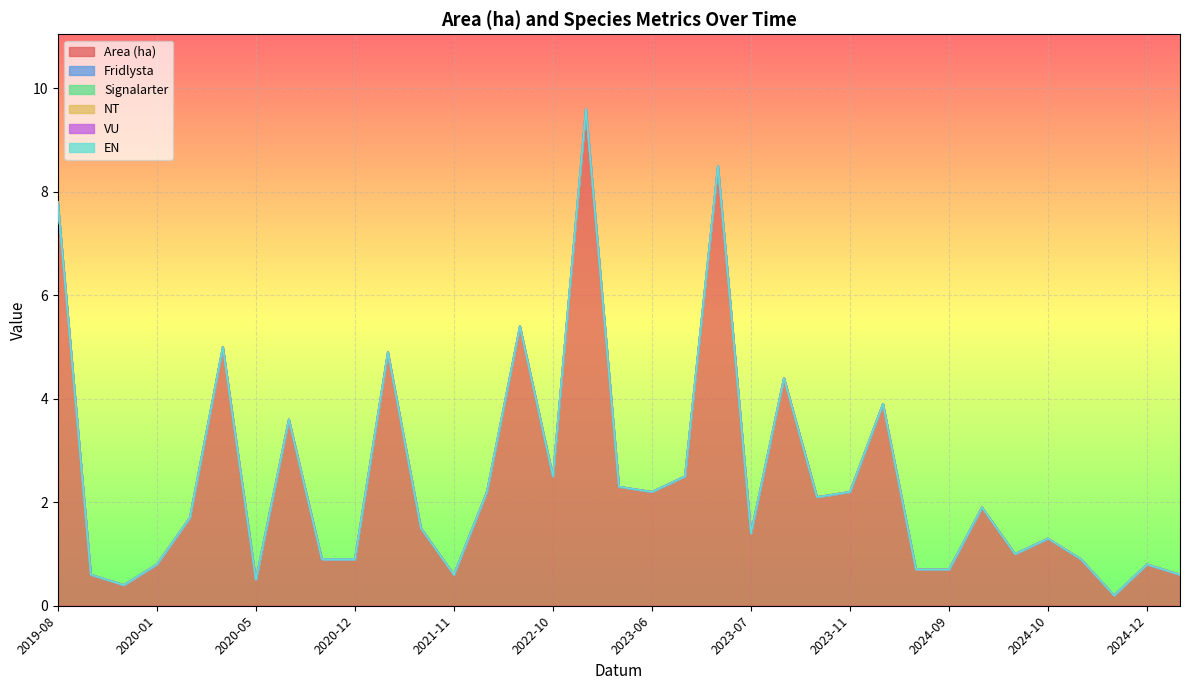

Does the chart display data point markers on the line(s)?

No